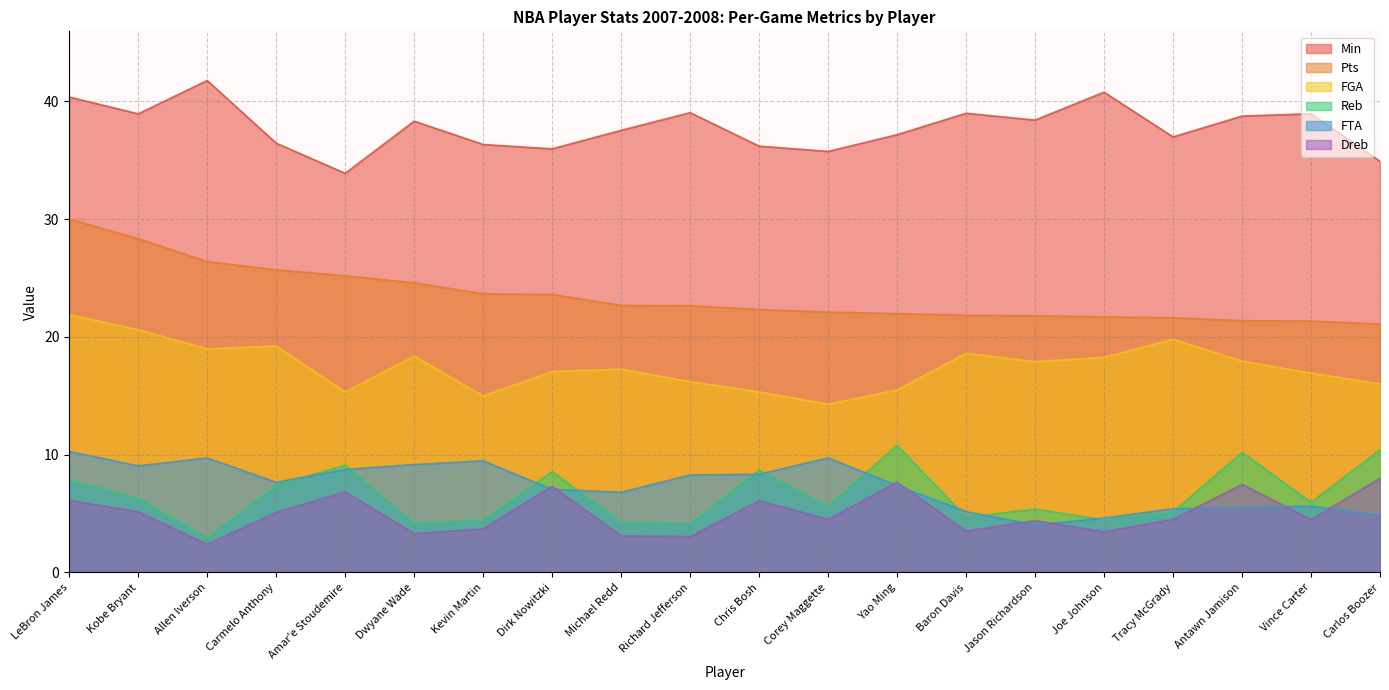

Which series has the largest total across all categories?

Min